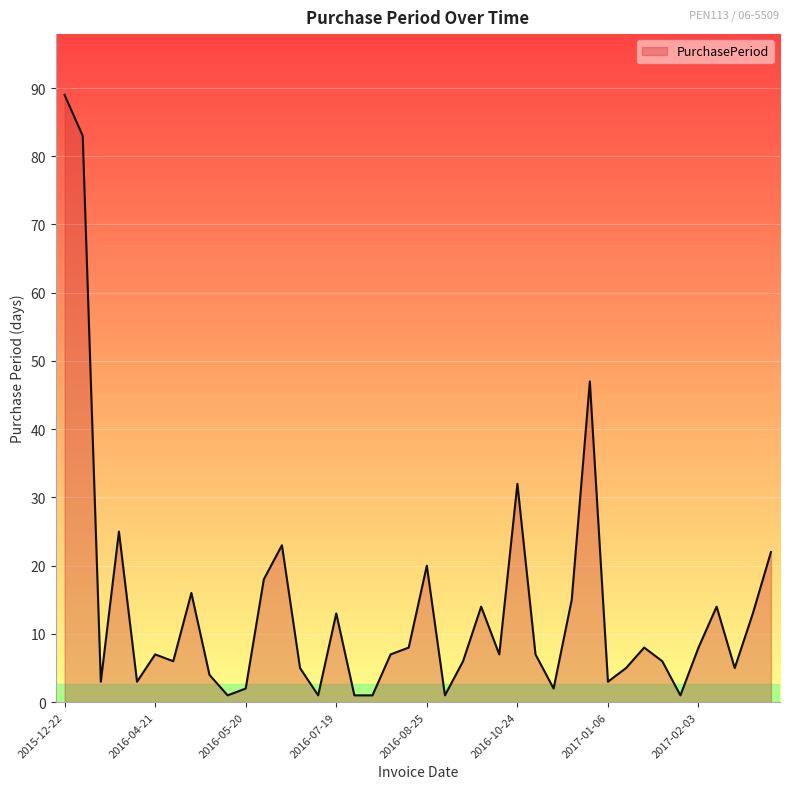

What is the difference between the maximum and minimum values?

88